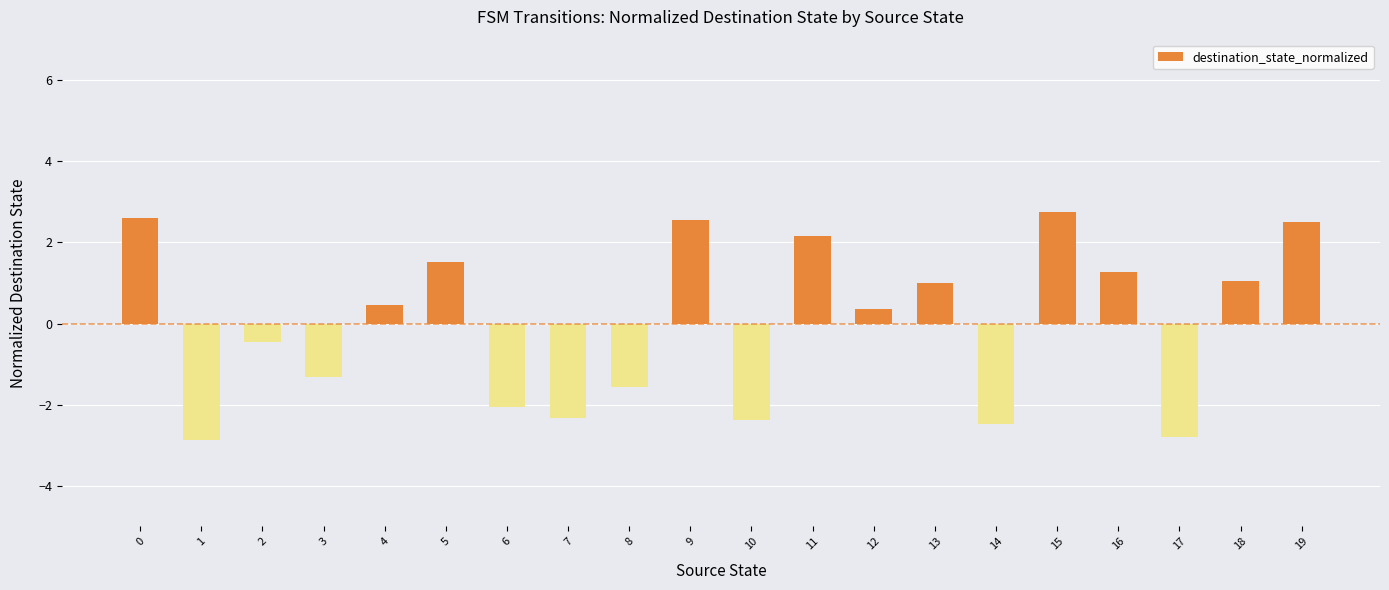

What is the difference between the second highest and minimum values?

5.5